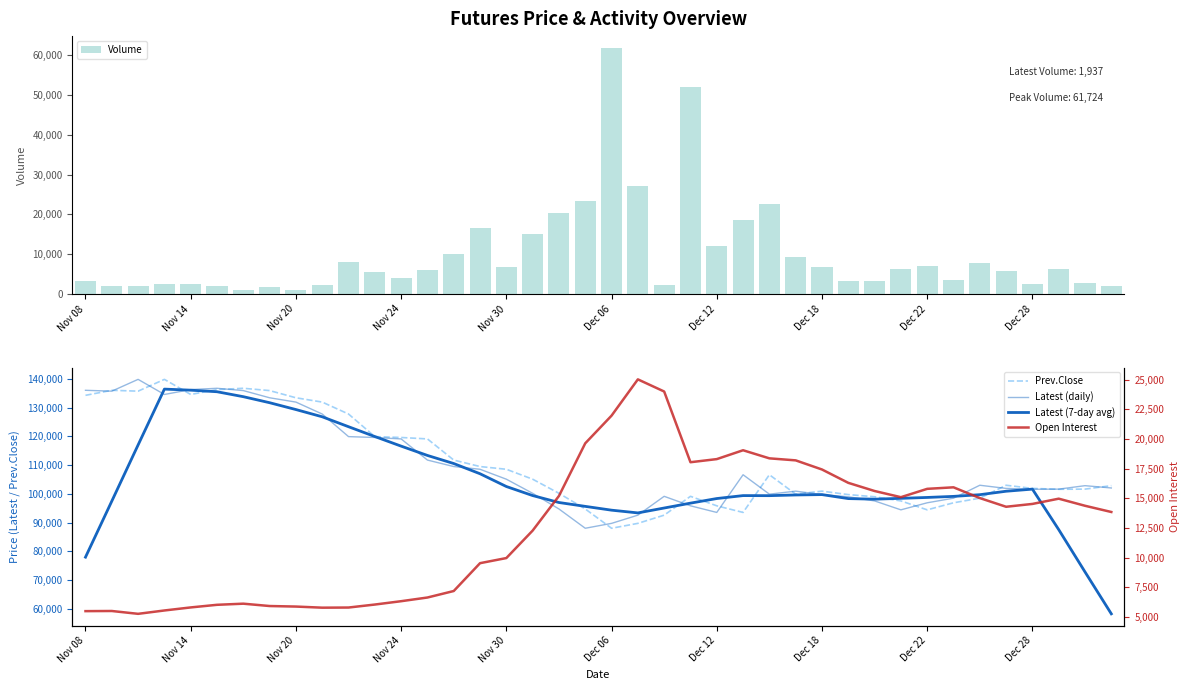

Does the chart contain any negative values?

No